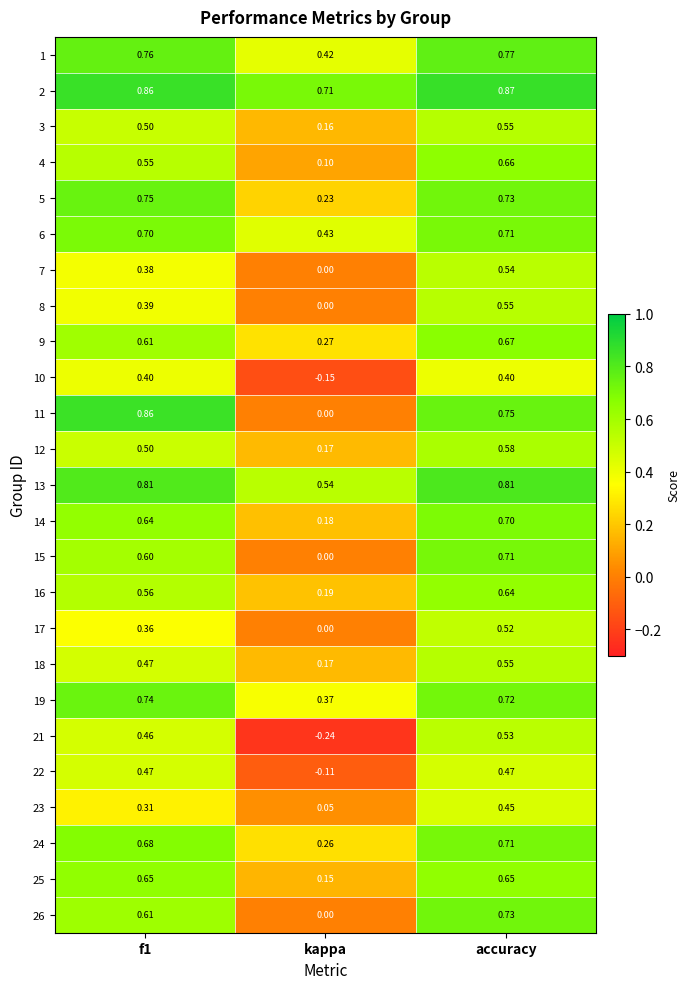

At which category is the sum across all series the highest?

accuracy